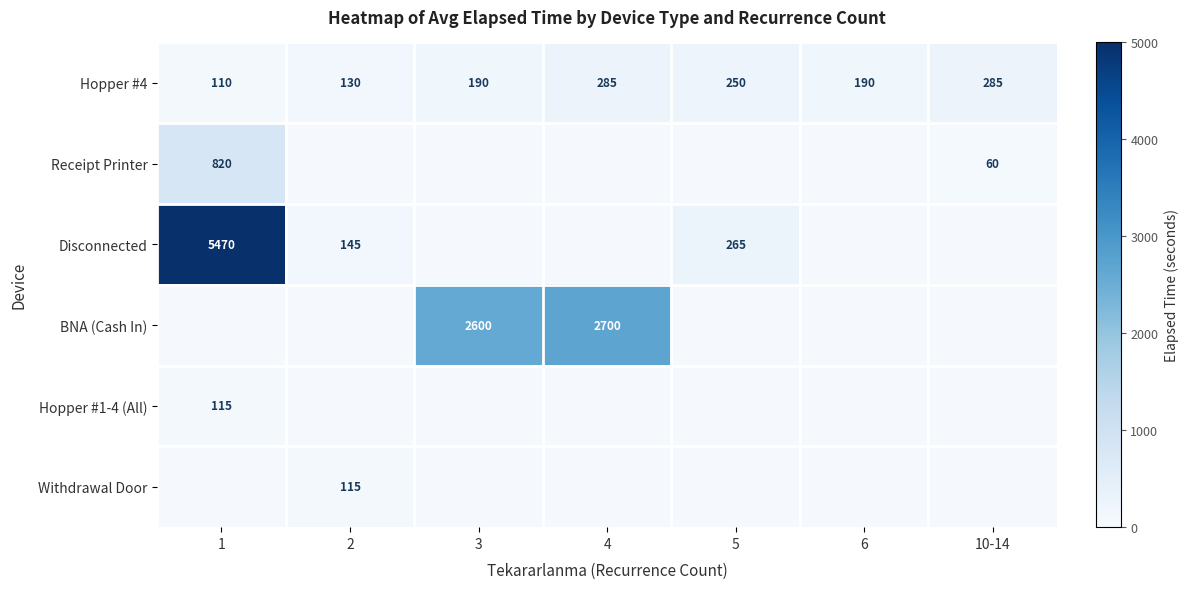

What is the average value of the Hopper #4 series?

206